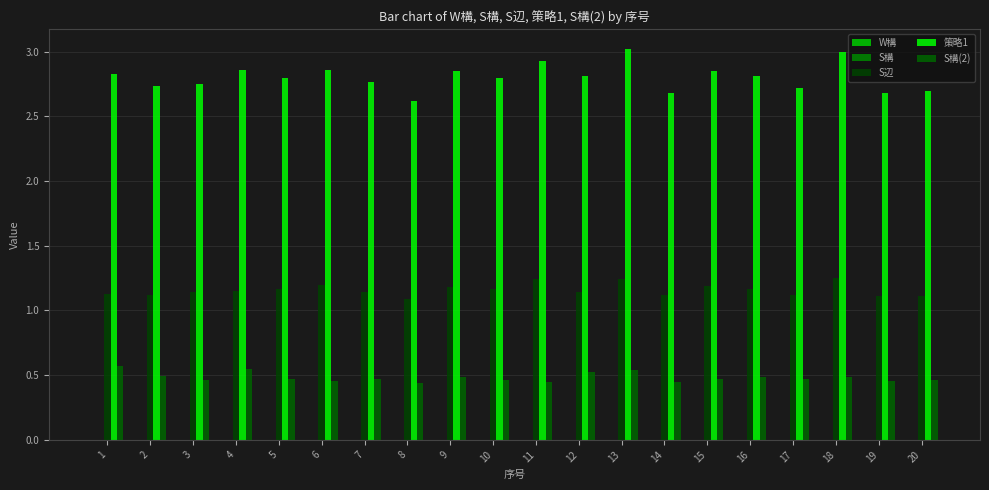

Rank the series at 6 from highest to lowest value.

策略1, S辺, S構(2), S構, W構